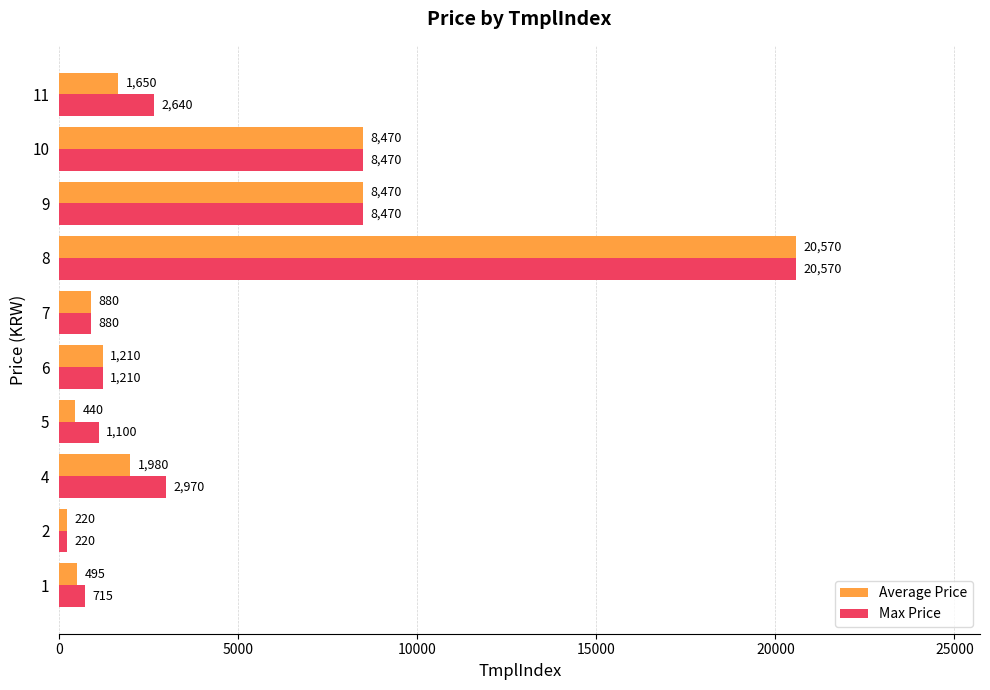

Between 2 and 5, which series saw the biggest shift?

Max Price